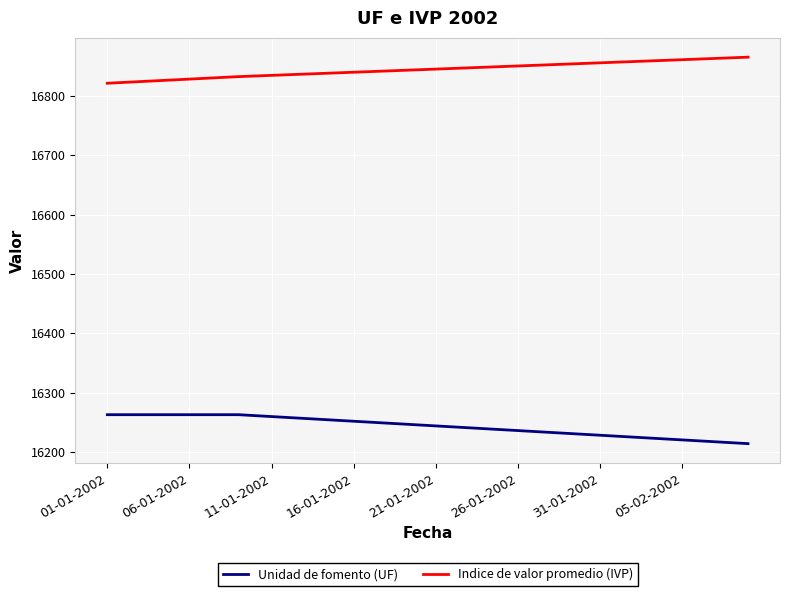

What are all the series names shown in the legend?

Unidad de fomento (UF), Indice de valor promedio (IVP)